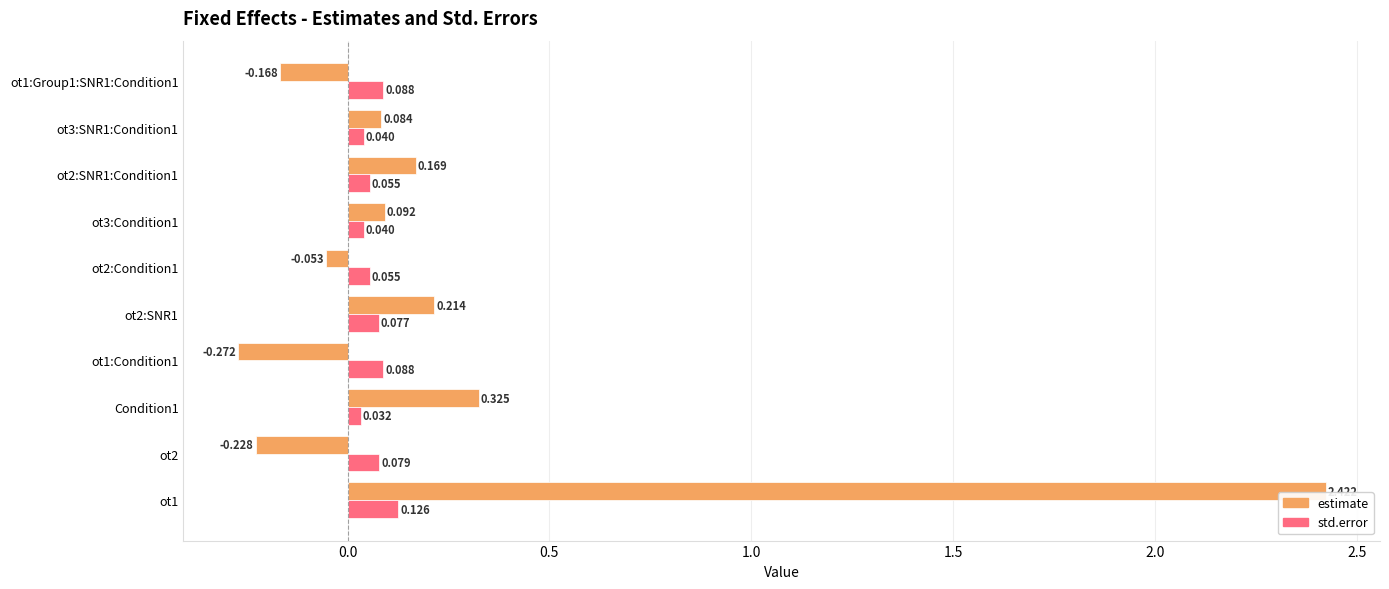

Rank the series by their average value, from lowest to highest.

std.error, estimate